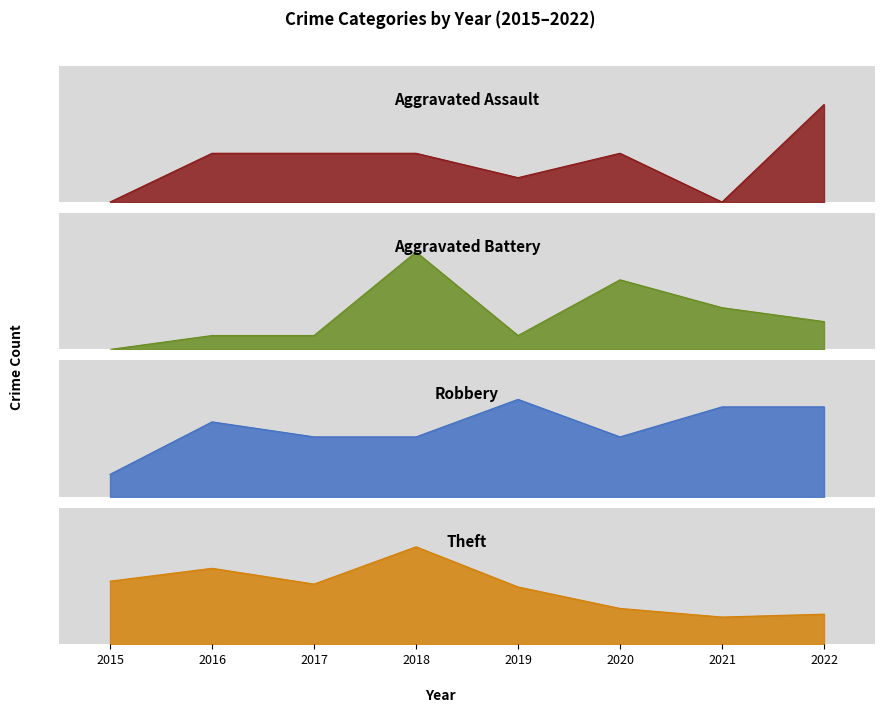

What is the value of the Aggravated Battery point at the 3rd from the left?

1